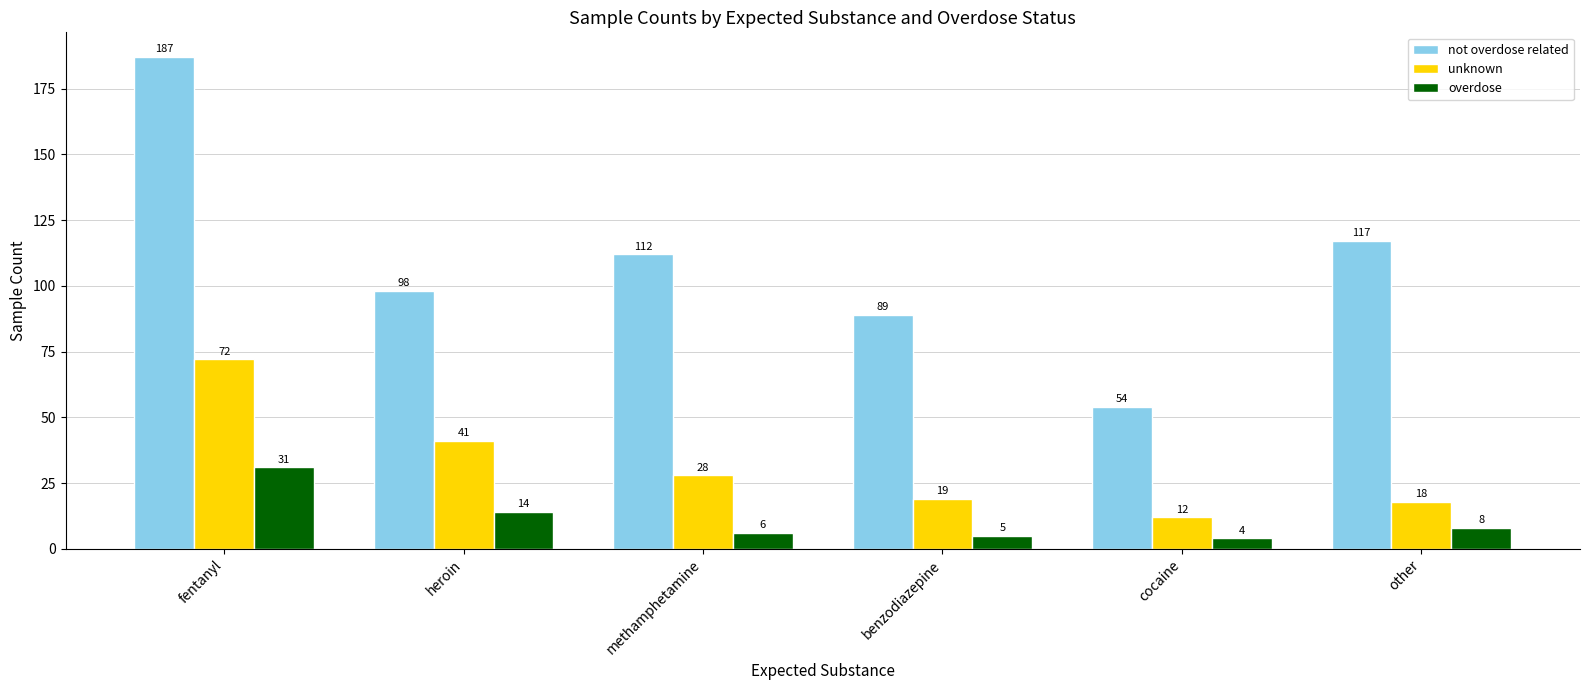

At which label does overdose reach its minimum?

cocaine